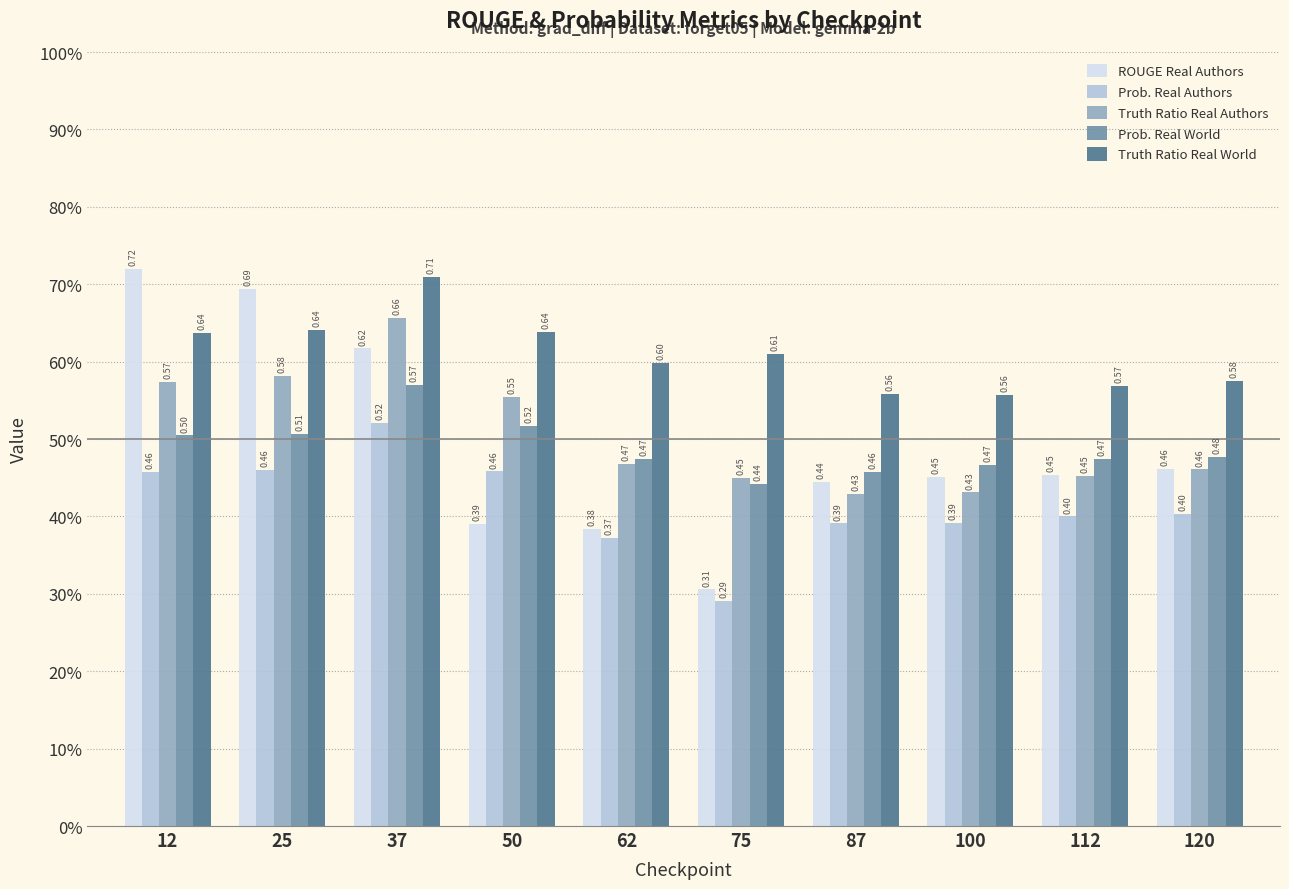

Rank the series at 75 from lowest to highest value.

Prob. Real Authors, ROUGE Real Authors, Prob. Real World, Truth Ratio Real Authors, Truth Ratio Real World